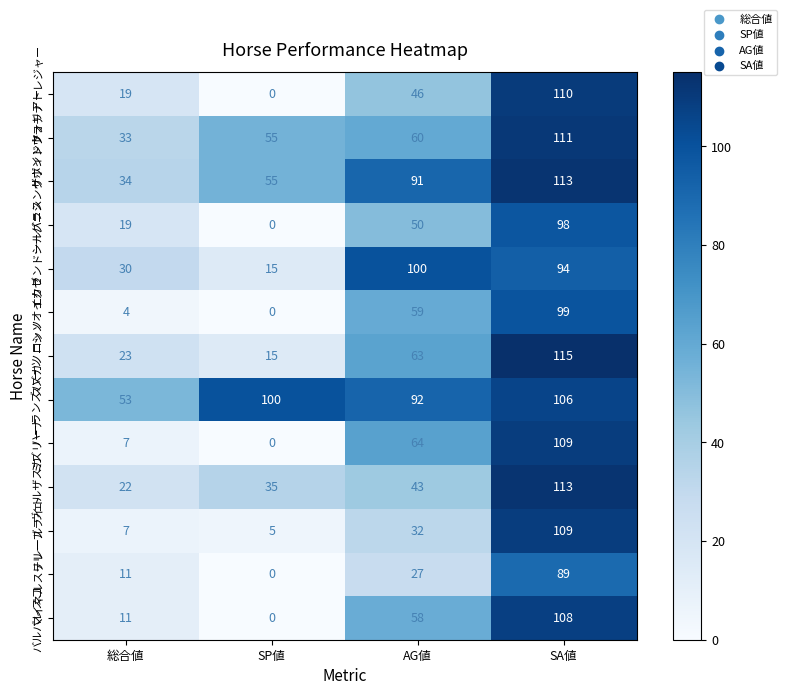

What is the total value across all series at SP値?

280